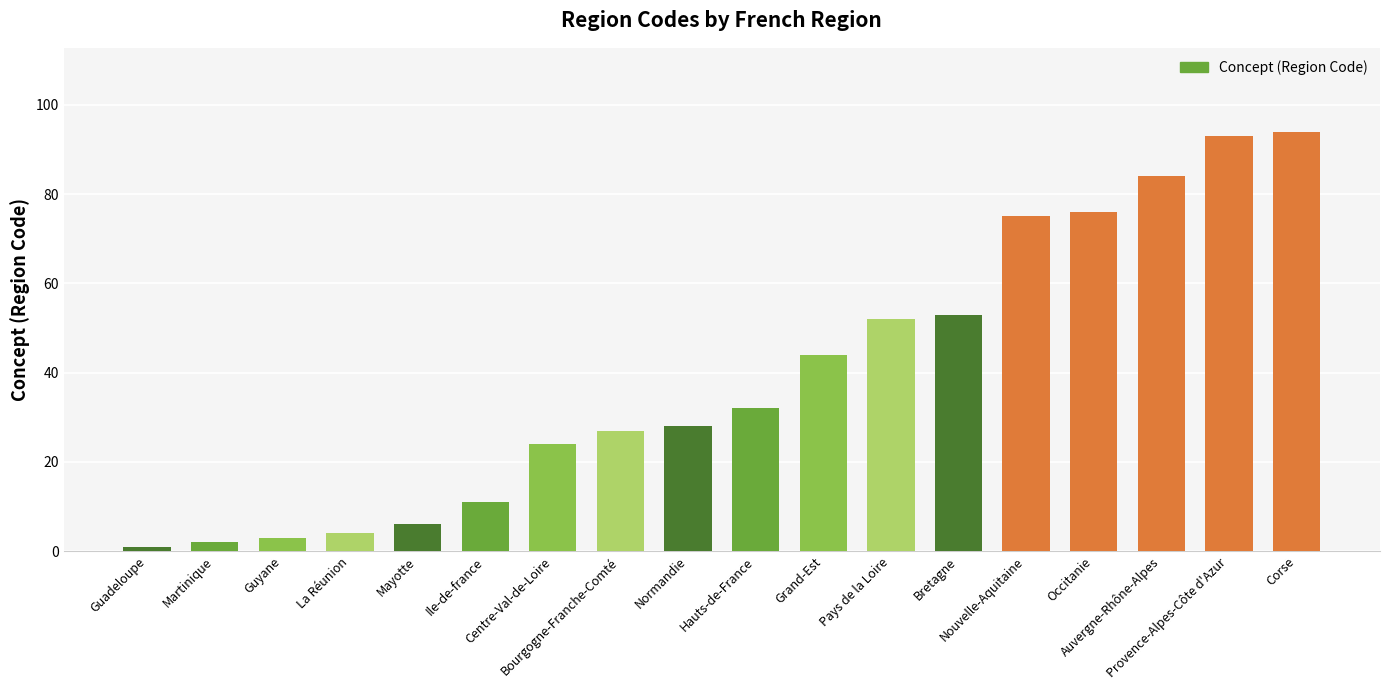

Reading left to right, list all the values displayed in this chart.

Guadeloupe=1	Martinique=2	Guyane=3	La Réunion=4	Mayotte=6	Ile-de-france=11	Centre-Val-de-Loire=24	Bourgogne-Franche-Comté=27	Normandie=28	Hauts-de-France=32	Grand-Est=44	Pays de la Loire=52	Bretagne=53	Nouvelle-Aquitaine=75	Occitanie=76	Auvergne-Rhône-Alpes=84	Provence-Alpes-Côte d'Azur=93	Corse=94